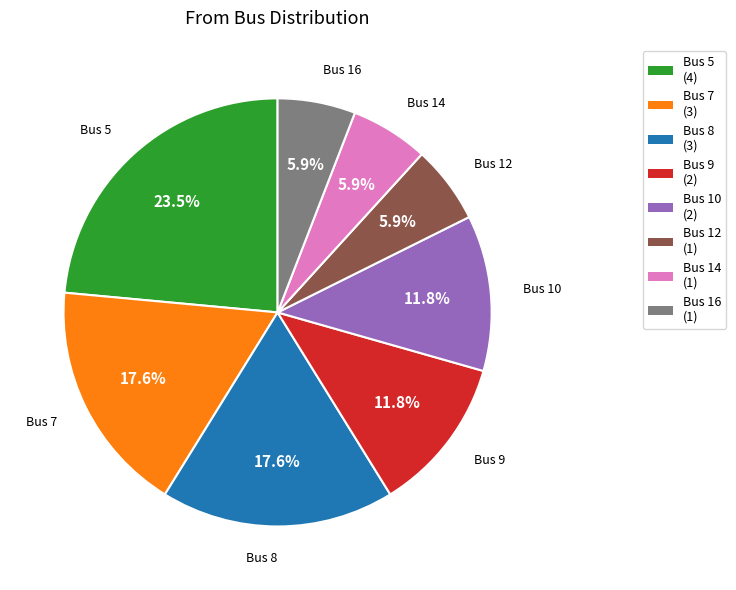

What percentage is NOT represented by Bus 7?

82.4%